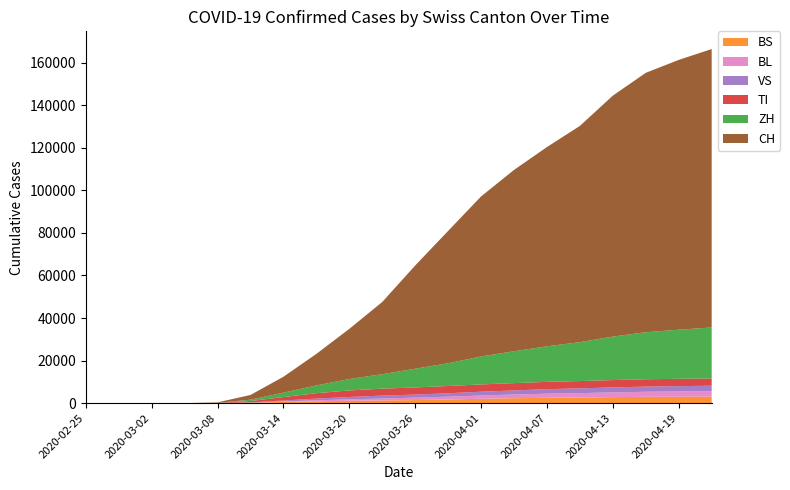

Reading left to right, extract all data points from this chart.

CH: 0	0	0	4	214	2200	7474	14829	23574	33932	48496	62183	75199	85198	93625	101629	113227	121898	126768	130827
TI: 0	0	0	1	98	637	1622	2556	3065	3270	3360	3417	3433	3436	3438	3439	3440	3441	3442	3443
VS: 0	0	0	0	10	125	428	783	1127	1352	1449	1598	1784	1908	2127	2238	2342	2430	2497	2562
ZH: 0	0	0	1	38	630	2073	3631	5362	6791	8796	10679	13133	14985	16700	18267	20427	22098	23076	23929
BL: 0	0	0	0	5	55	222	474	661	907	1131	1317	1538	1749	1921	2044	2241	2381	2482	2577
BS: 0	0	0	0	18	200	587	887	1122	1295	1459	1741	2057	2327	2534	2674	2832	2978	3027	3058